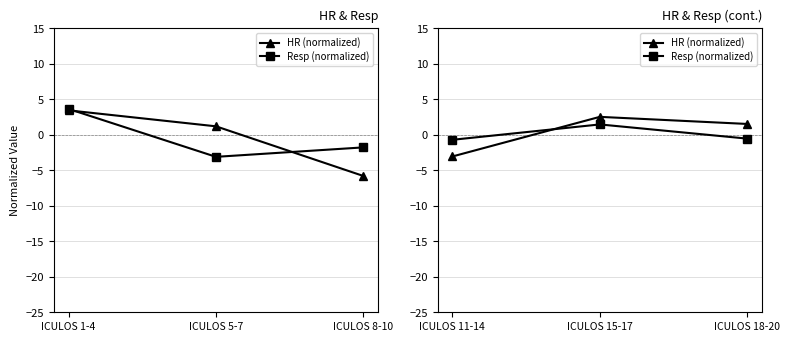

What is the label of the 1st point from the left?

ICULOS 11-14